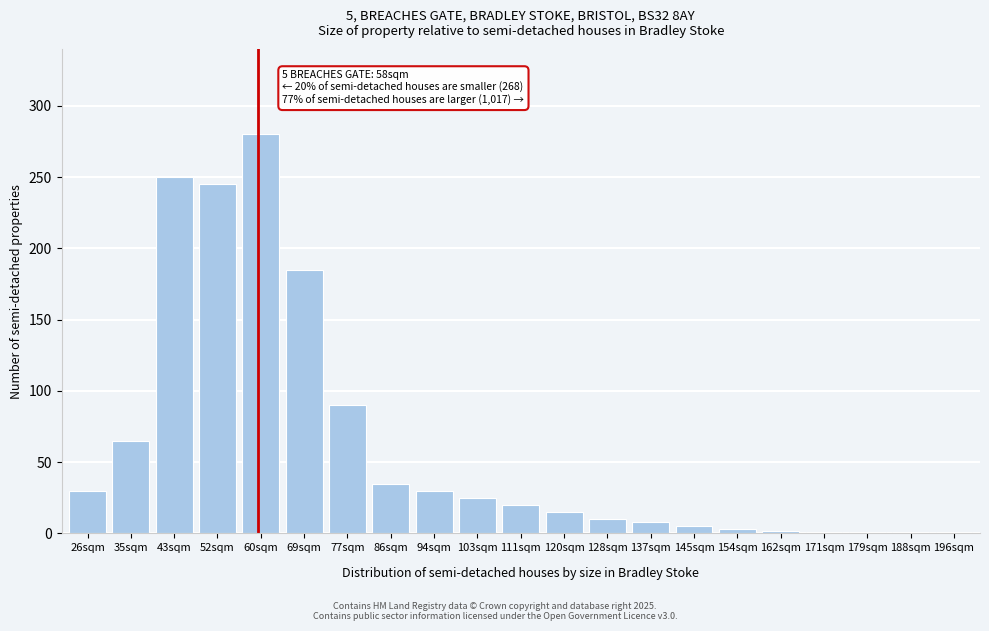

Approximately how many times larger is the value at 43sqm compared to 35sqm?

3.8